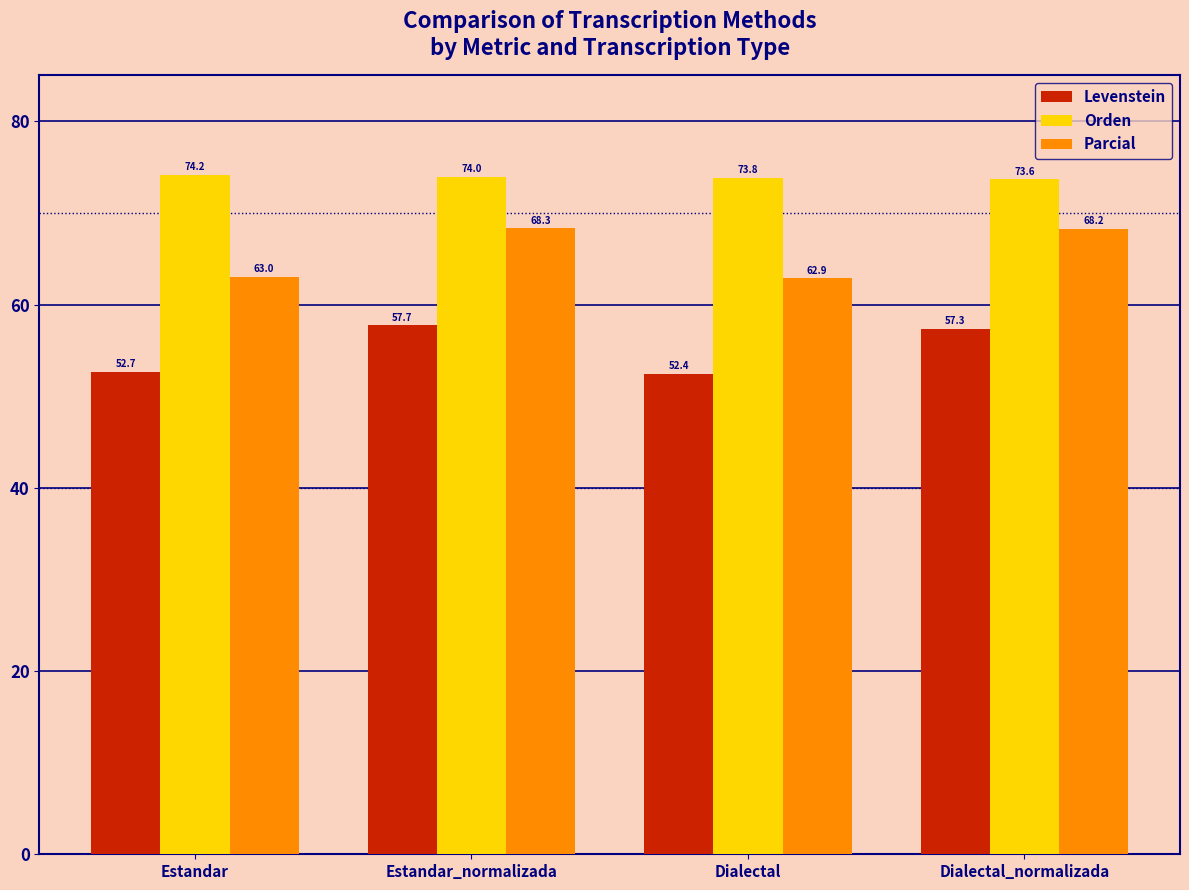

What is the label of the 4th bar from the left?

Dialectal_normalizada